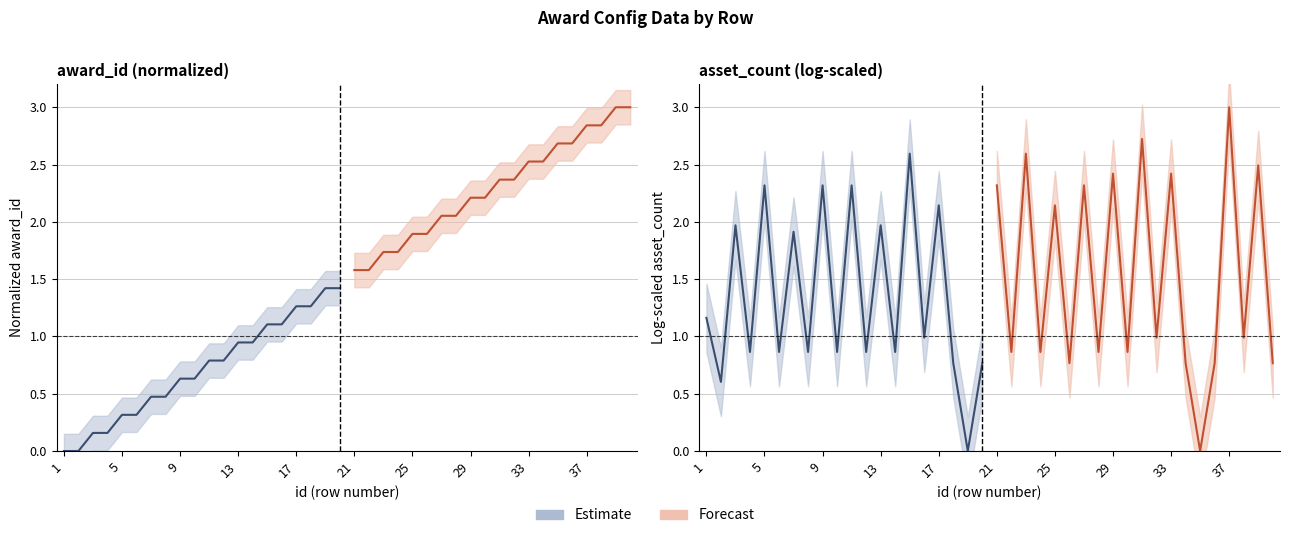

Reading left to right, list all the values displayed in this chart.

Estimate: 1.2	0.6	2.0	0.9	2.3	0.9	1.9	0.9	2.3	0.9	2.3	0.9	2.0	0.9	2.6	1.0	2.1	0.8	0.0	0.8
Forecast: 2.3	0.9	2.6	0.9	2.1	0.8	2.3	0.9	2.4	0.9	2.7	1.0	2.4	0.8	0.0	0.8	3.0	1.0	2.5	0.8